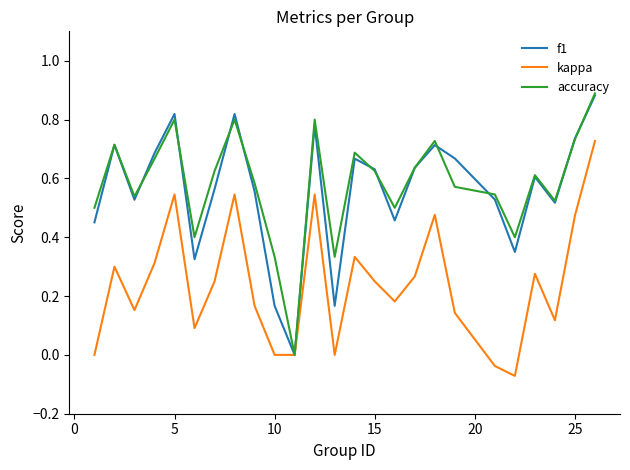

Which series has the widest spread of values?

accuracy